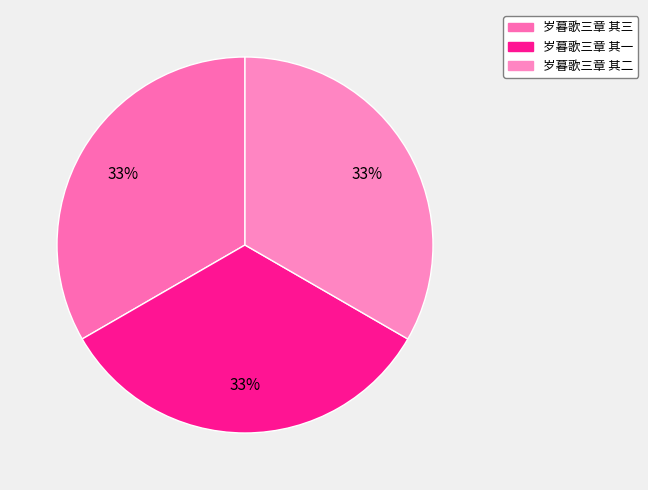

To the nearest percent, what percentage of the pie is 岁暮歌三章 其二?

33%